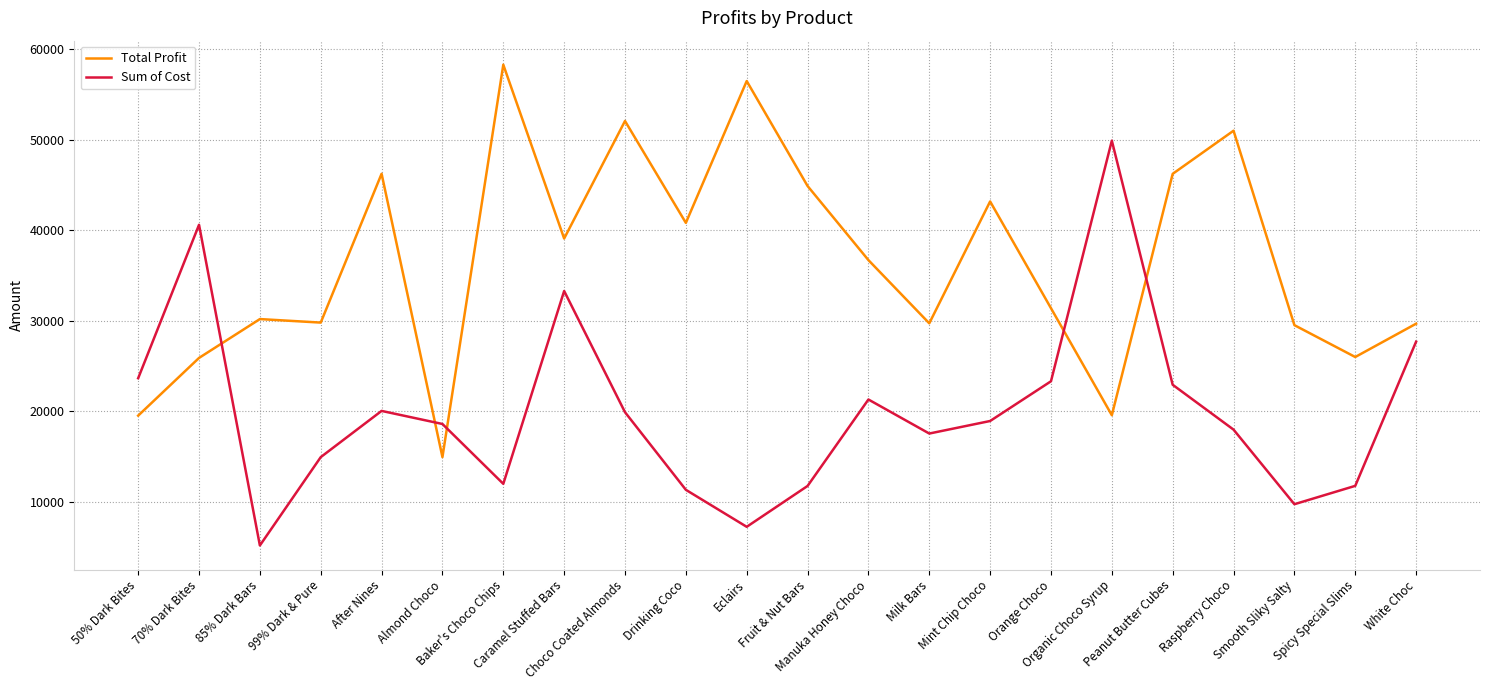

Rank the series by their average value, from highest to lowest.

Total Profit, Sum of Cost